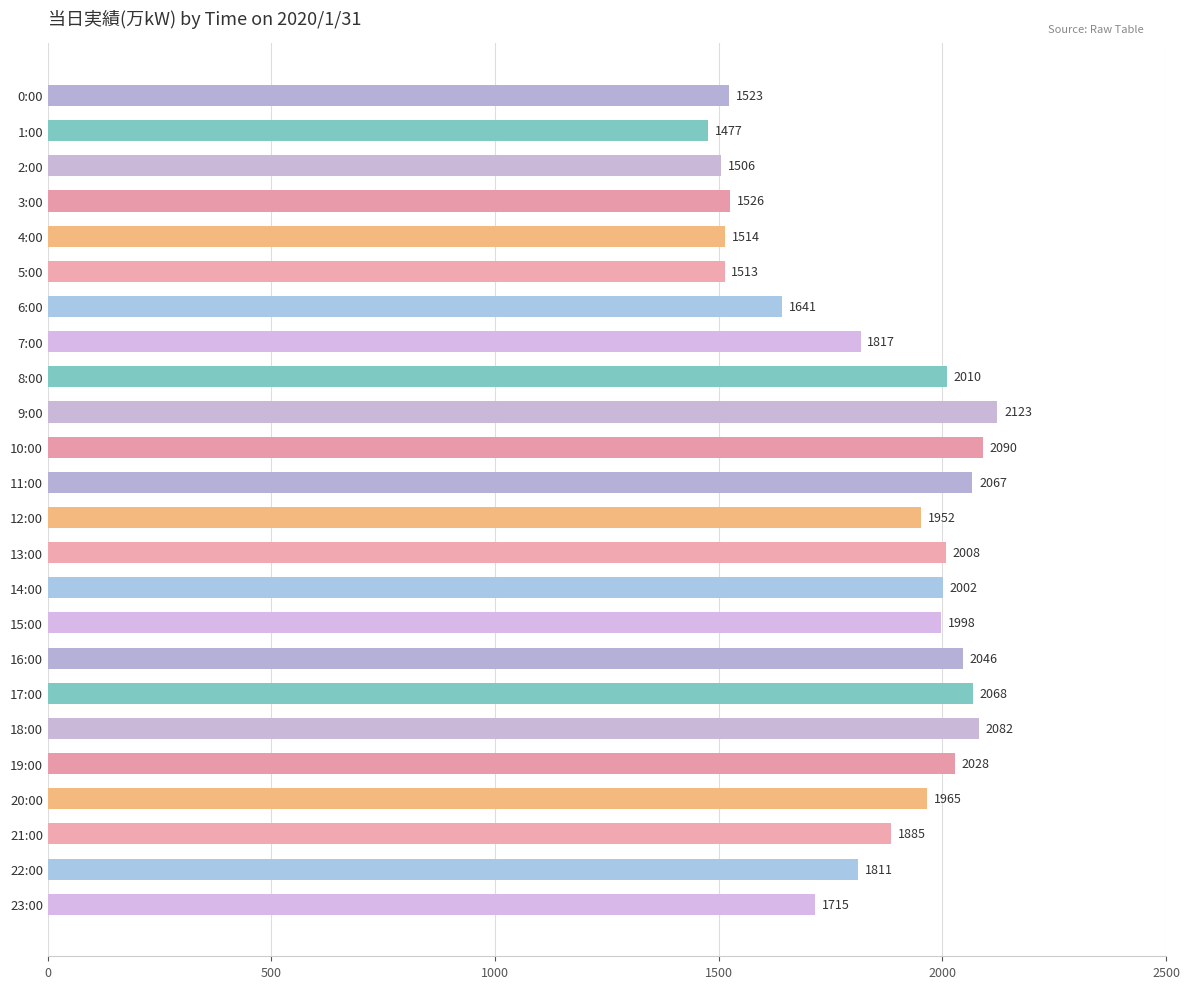

Where is the data nearest to the value 1800?

22:00